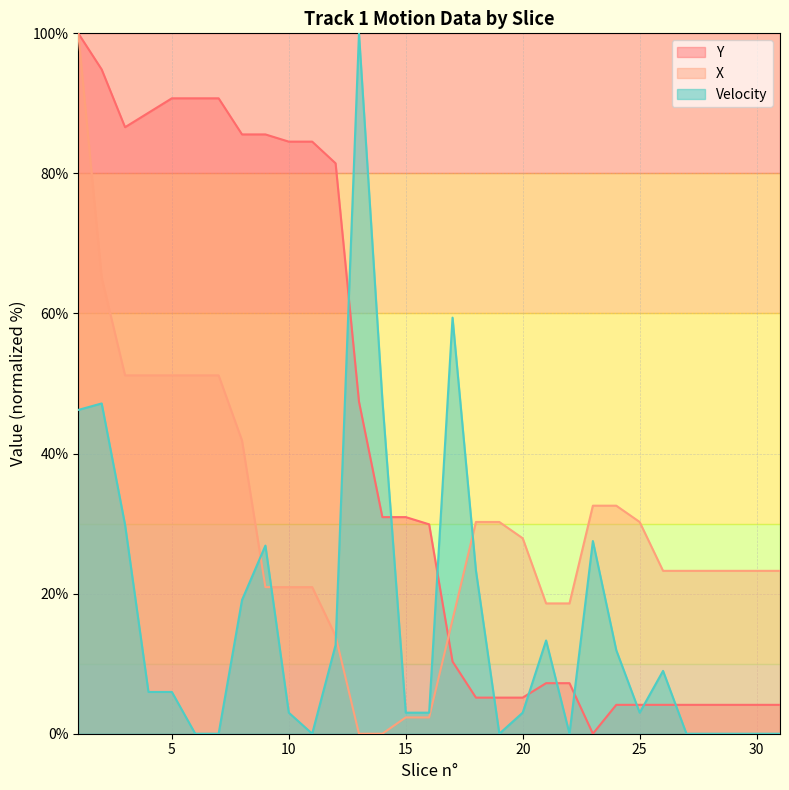

Where is the first local minimum for Y?

3